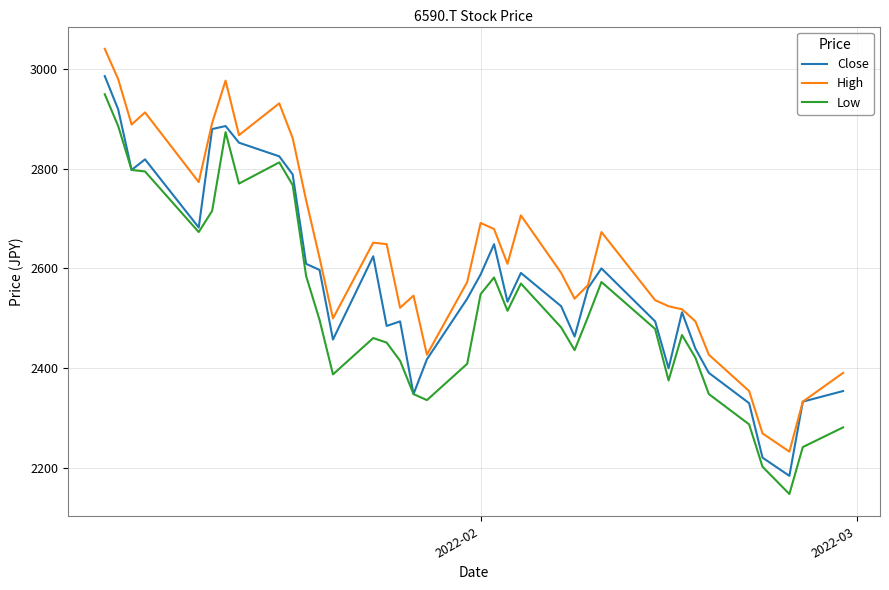

What is the minimum value for High?

2233.0